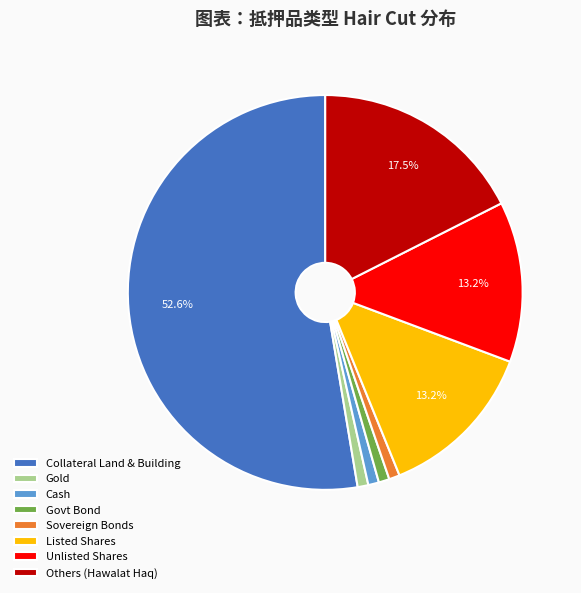

How many slices are in this pie chart?

8